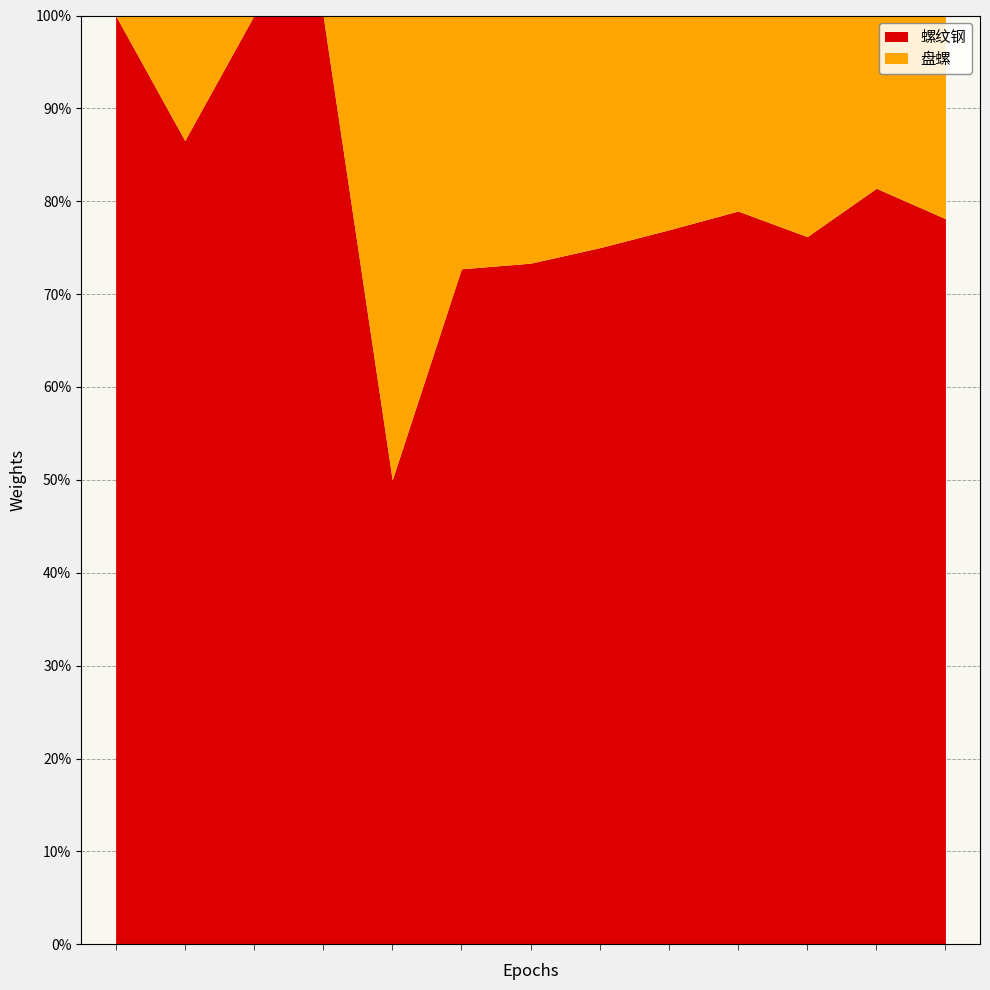

List the labels in order of 盘螺 value, largest first.

2025-04-03, 2025-04-12, 2025-04-06, 2025-04-08, 2025-04-10, 2025-04-07, 2025-04-14, 2025-04-11, 2025-04-09, 2025-04-13, 2025-04-02, 2025-04-04, 2025-04-05